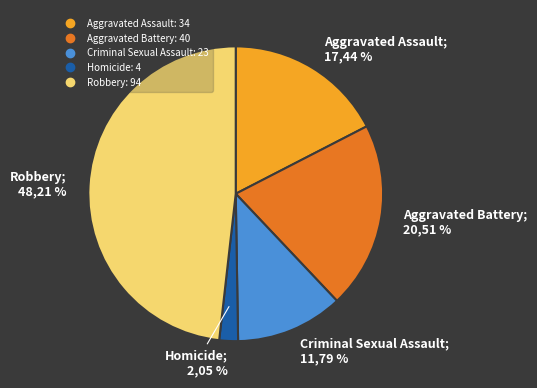

What percentage is the Aggravated Battery slice, to the nearest percent?

21%